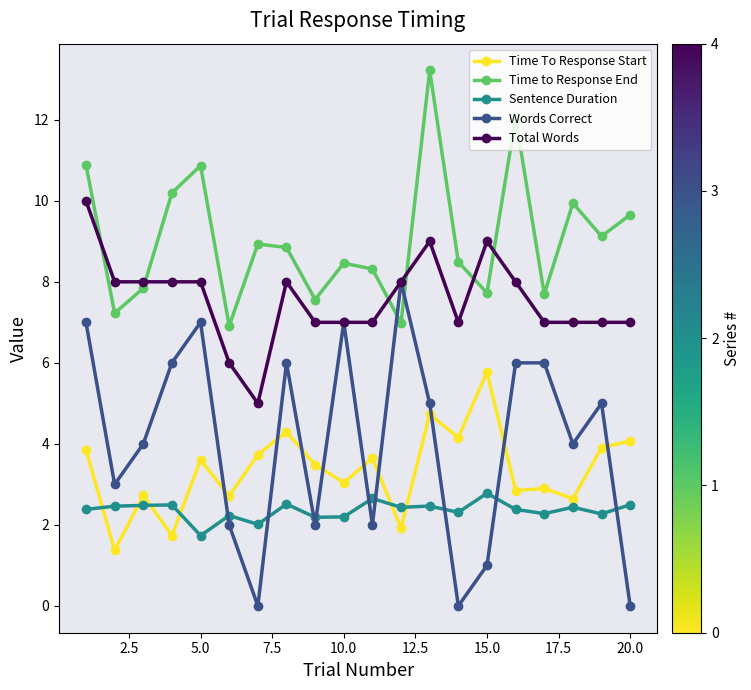

Which series has the widest spread of values?

Words Correct